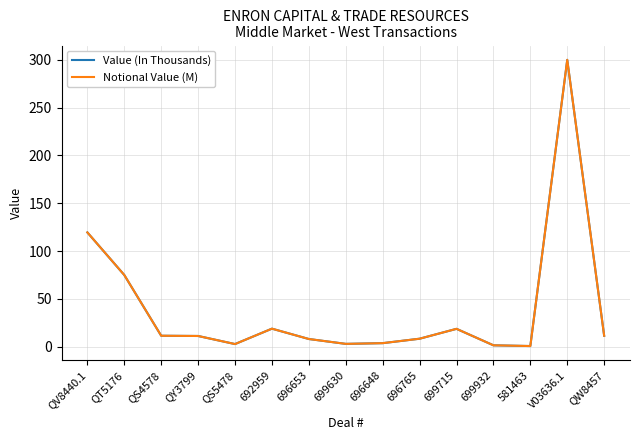

Does the chart have visible grid lines?

Yes